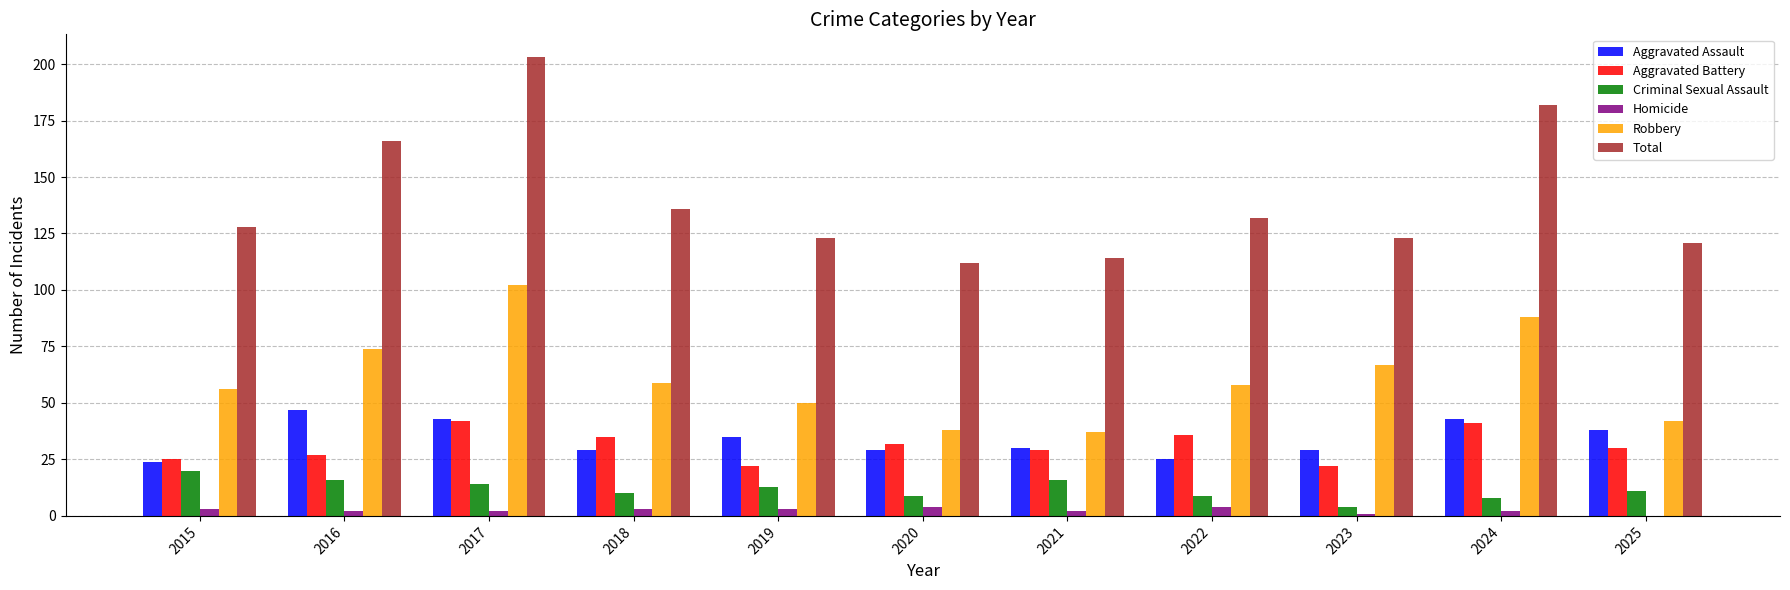

At which label is Total closest to 157?

2016